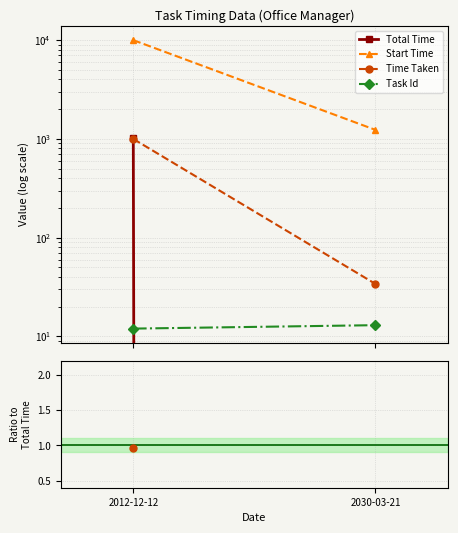

What is the label of the 1st point from the left?

2012-12-12